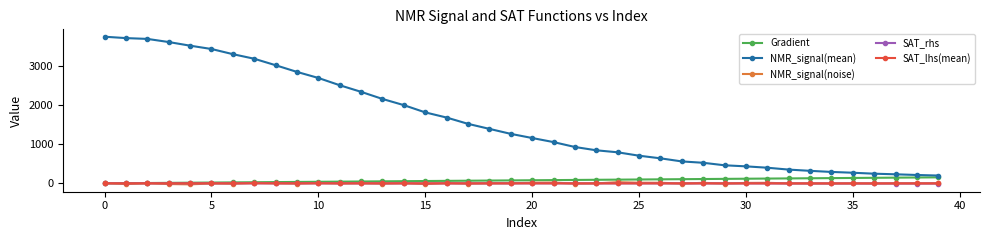

True or false: NMR_signal(mean) and SAT_lhs(mean) intersect in this chart.

False